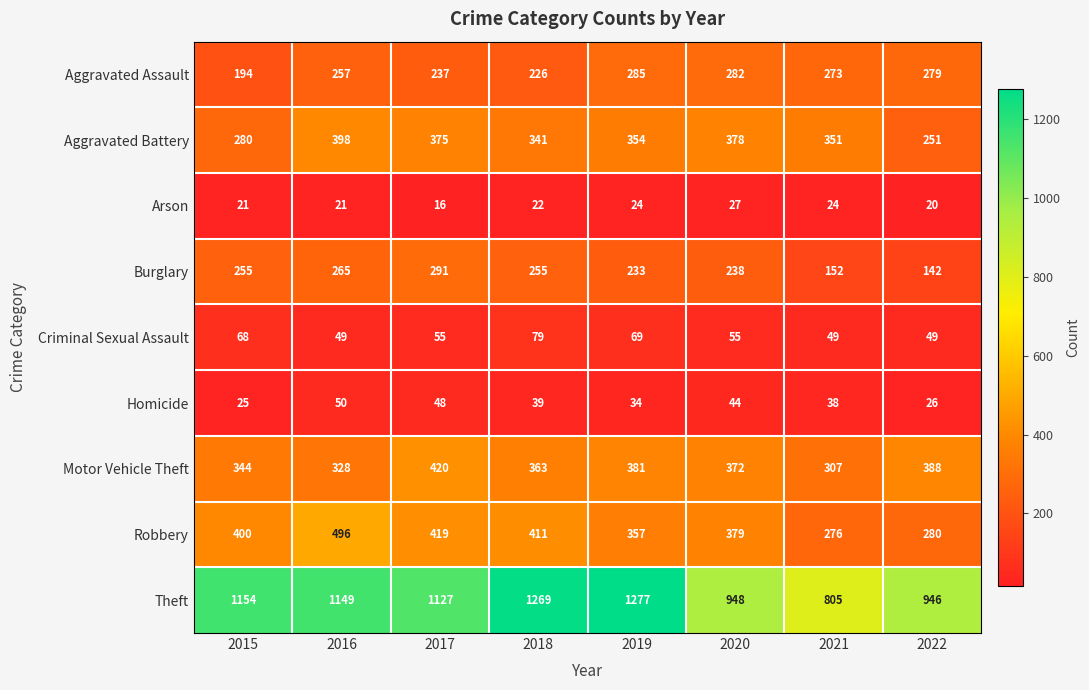

Which label corresponds to the largest value in the chart?

2019